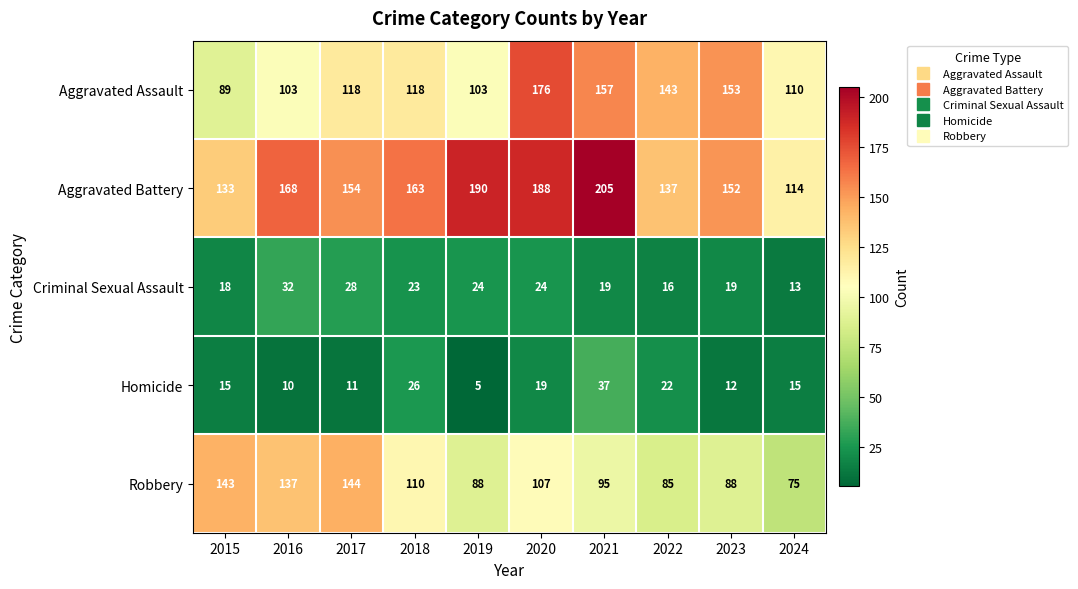

The Criminal Sexual Assault series shows 29 at 2023. True or false?

False